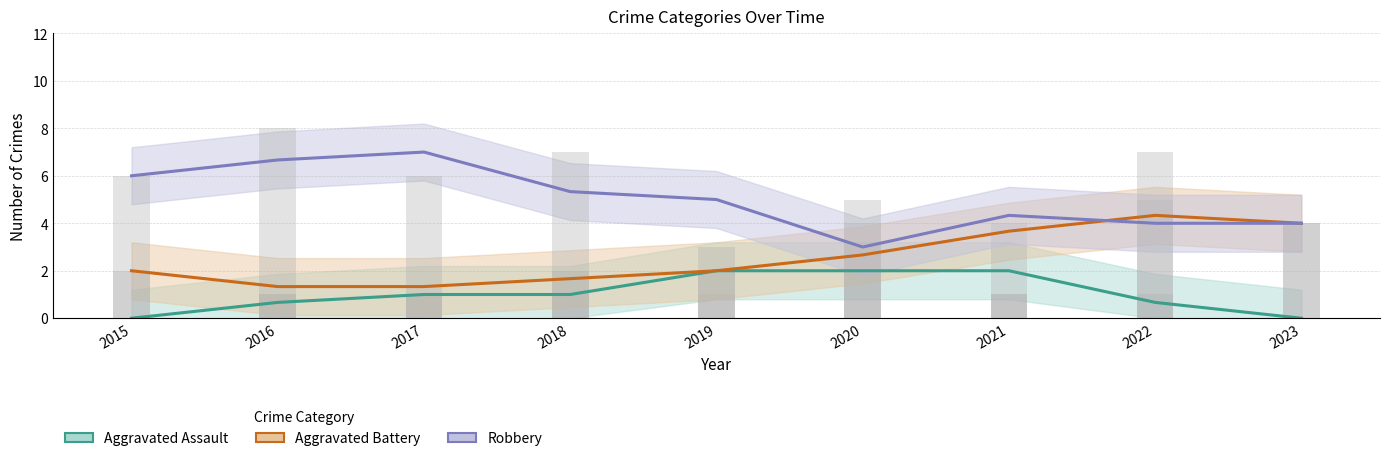

True or false: Aggravated Battery has a value of 2.0 at 2019.

True